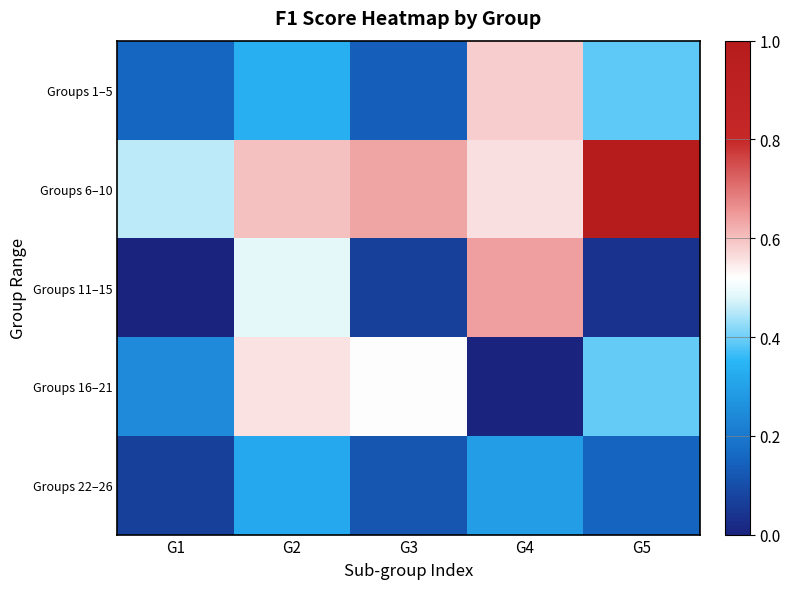

Reading right to left, extract all data points from this chart.

Groups 1–5: G5=0.4	G4=0.6	G3=0.1	G2=0.3	G1=0.2
Groups 6–10: G5=1.0	G4=0.6	G3=0.6	G2=0.6	G1=0.5
Groups 11–15: G5=0.0	G4=0.6	G3=0.1	G2=0.5	G1=0.0
Groups 16–21: G5=0.4	G4=0.0	G3=0.5	G2=0.6	G1=0.2
Groups 22–26: G5=0.2	G4=0.3	G3=0.1	G2=0.3	G1=0.1